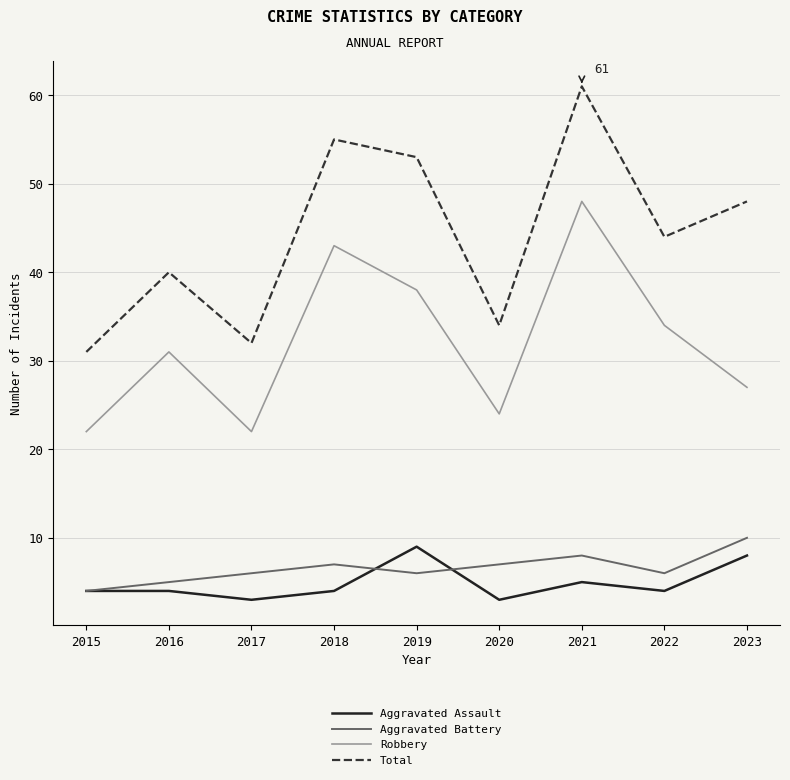

At which category does the chart reach its peak across all series?

2021